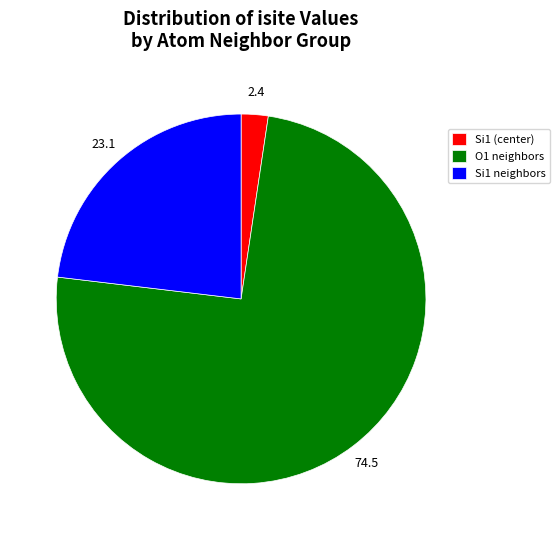

Between Si1 (center) and O1 neighbors, which is larger?

O1 neighbors